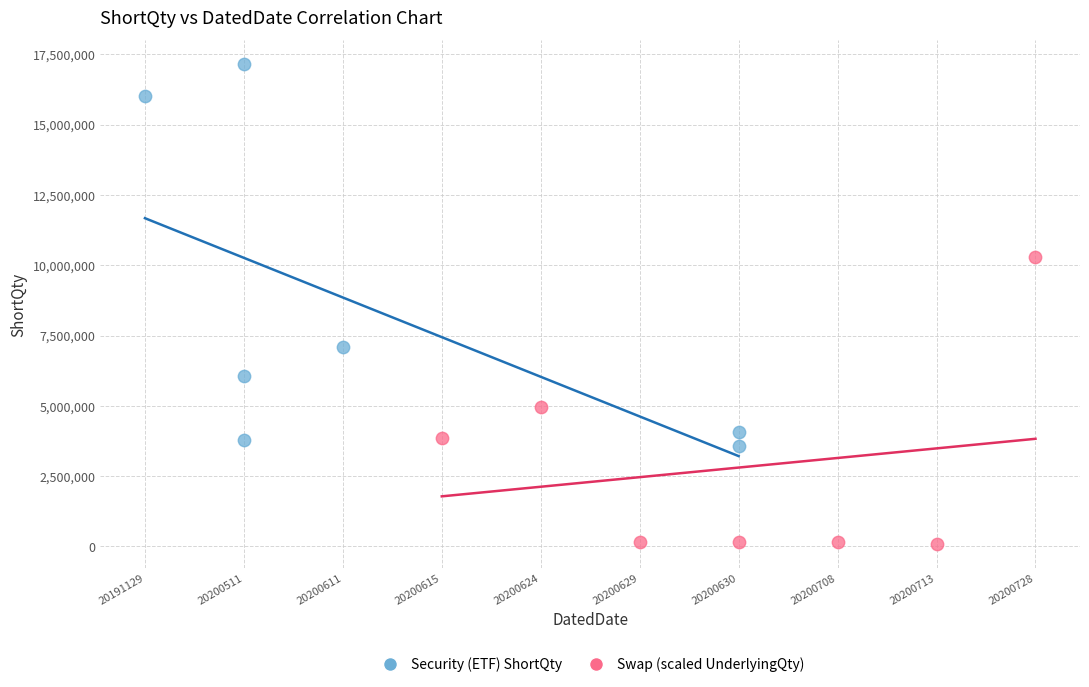

Which series reaches the maximum Y coordinate?

Security (ETF) ShortQty